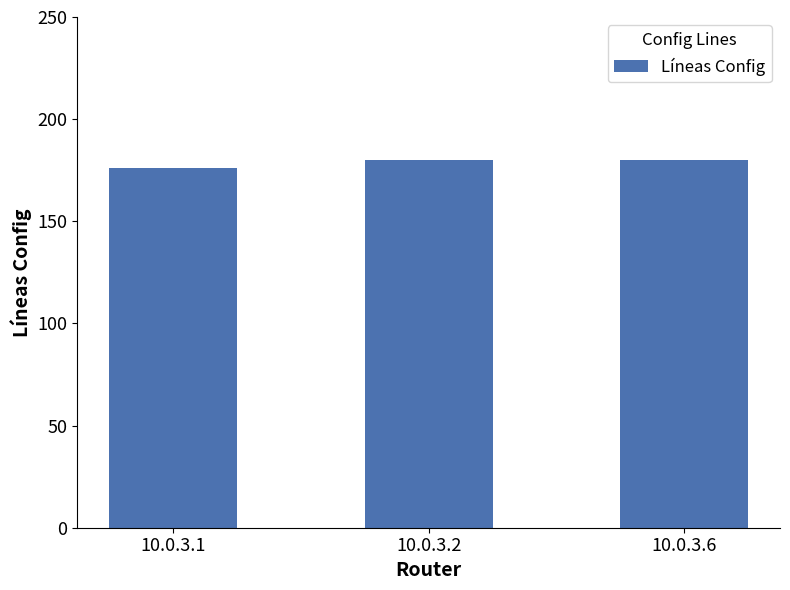

What is the maximum value shown in the chart?

180